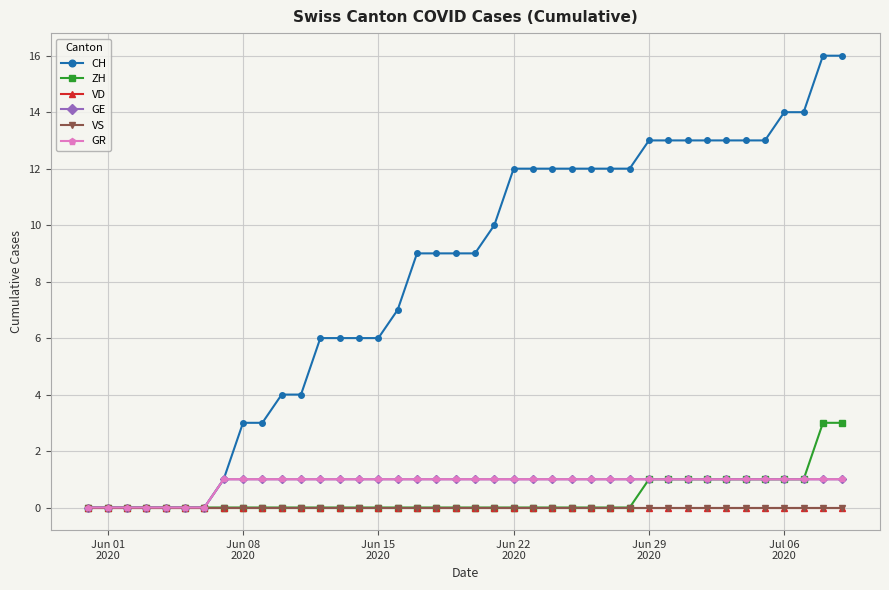

Is this an area chart (filled region under the line)?

No